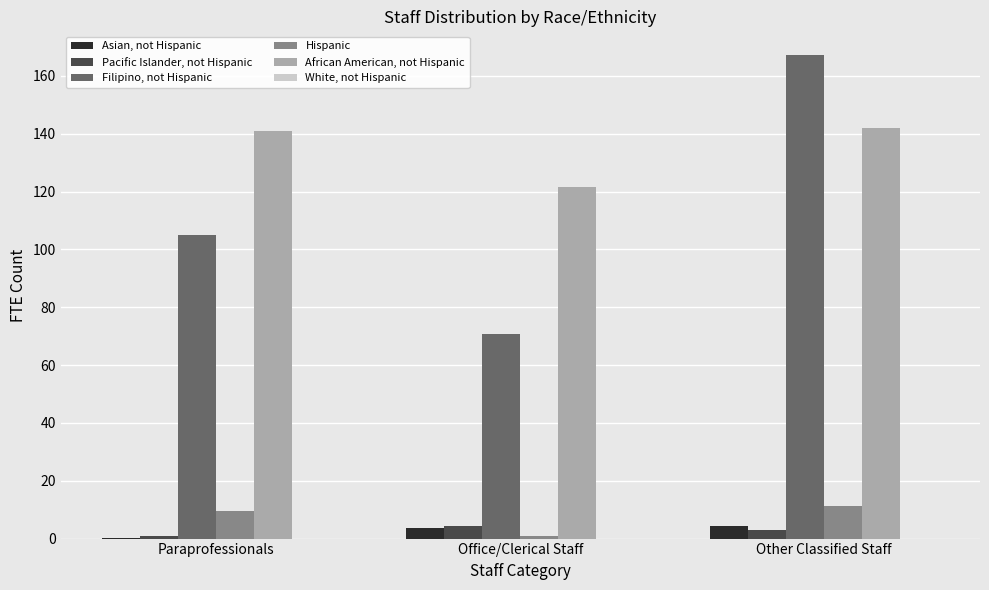

Is the value of African American, not Hispanic at Office/Clerical Staff greater than the value of Asian, not Hispanic at Paraprofessionals?

Yes